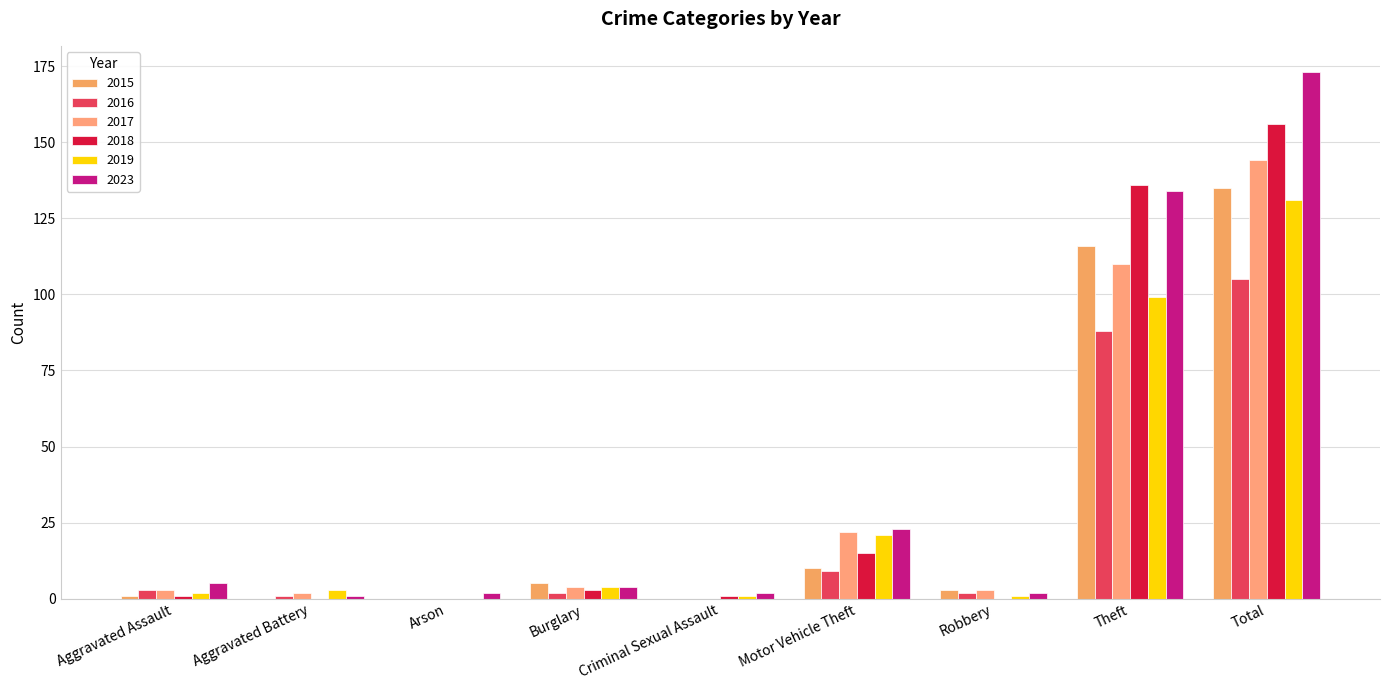

True or false: 2015 has a value of -94 at Arson.

False